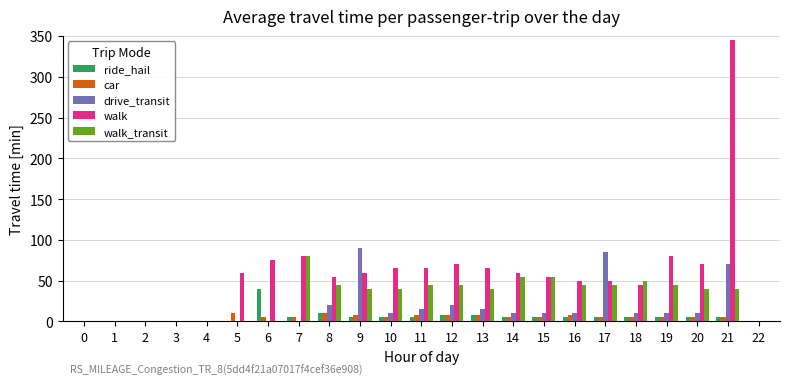

Which series has the widest spread of values?

walk